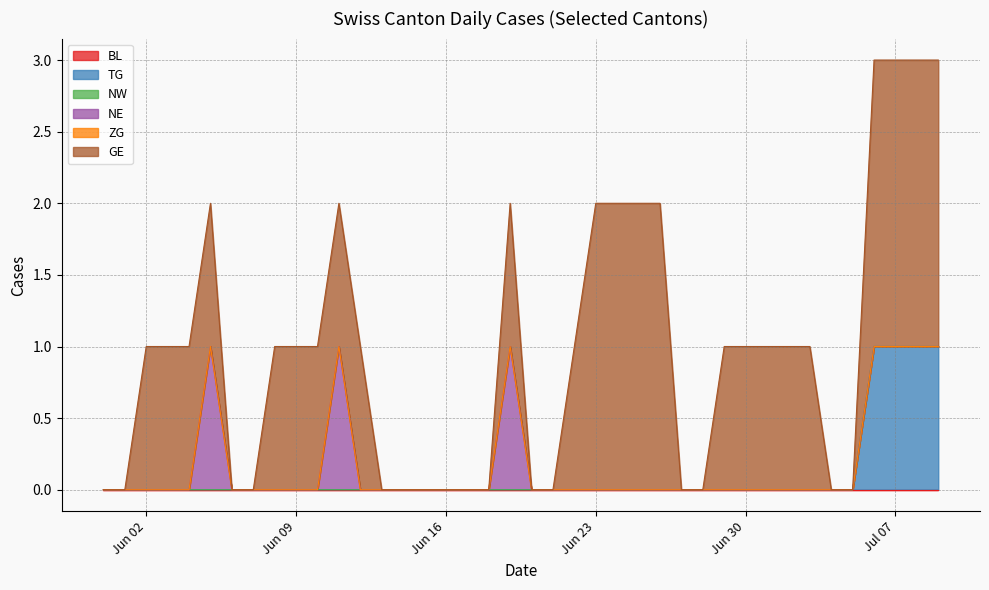

True or false: NW and ZG cross at least once.

False